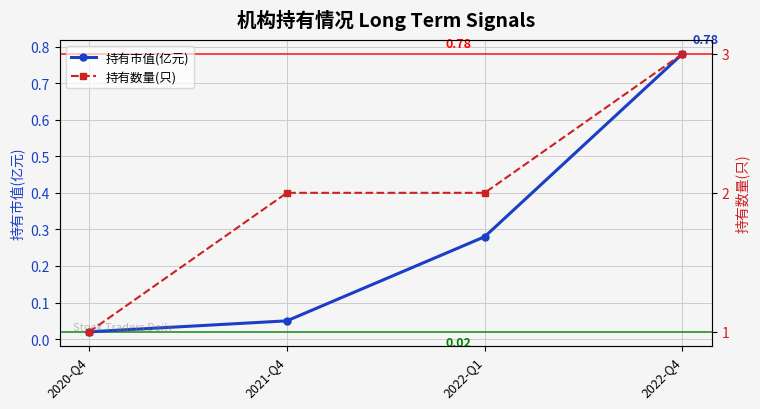

What is the difference between the highest and lowest values at 2022-Q4?

2.2